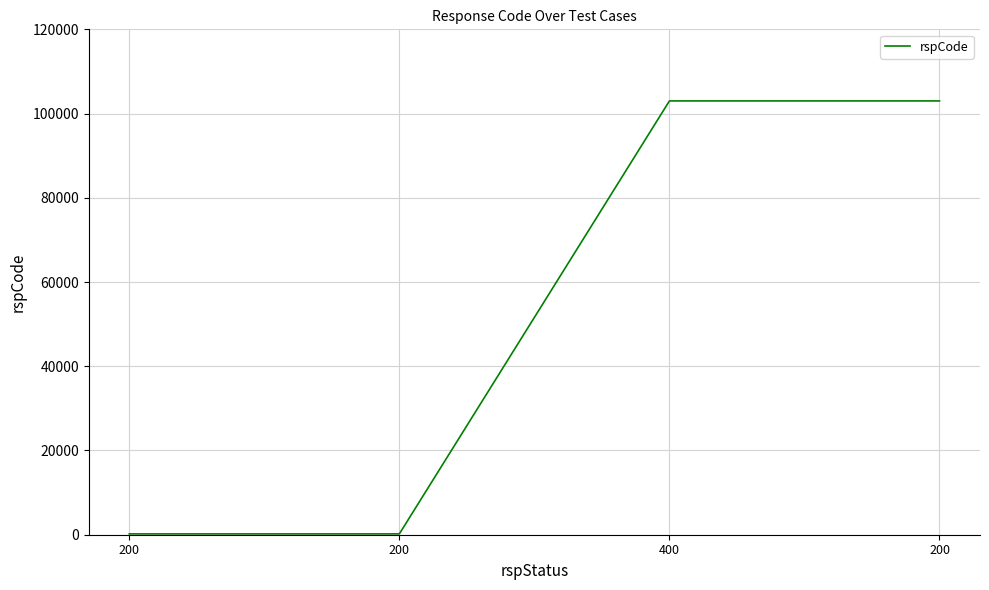

What is the approximate value at 200?

200